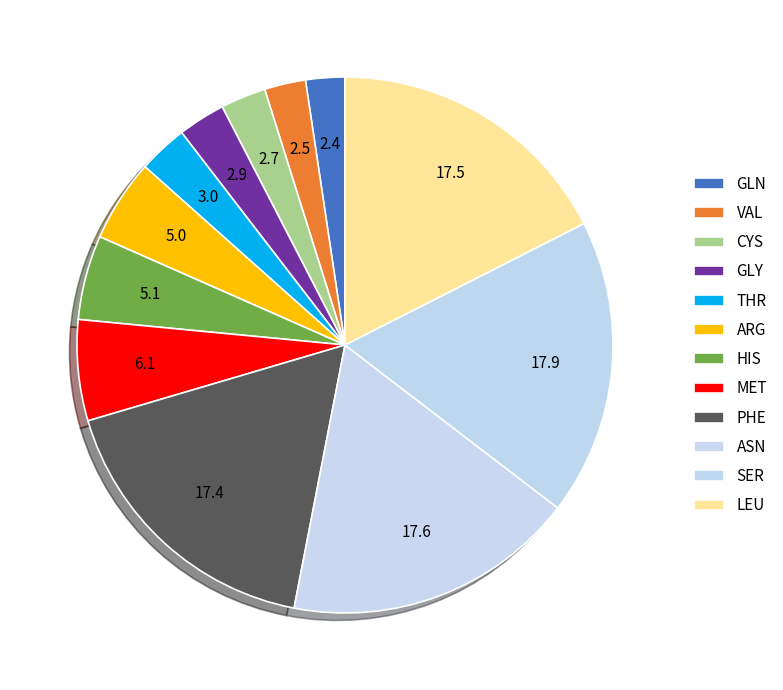

Count the number of slices in the pie.

12